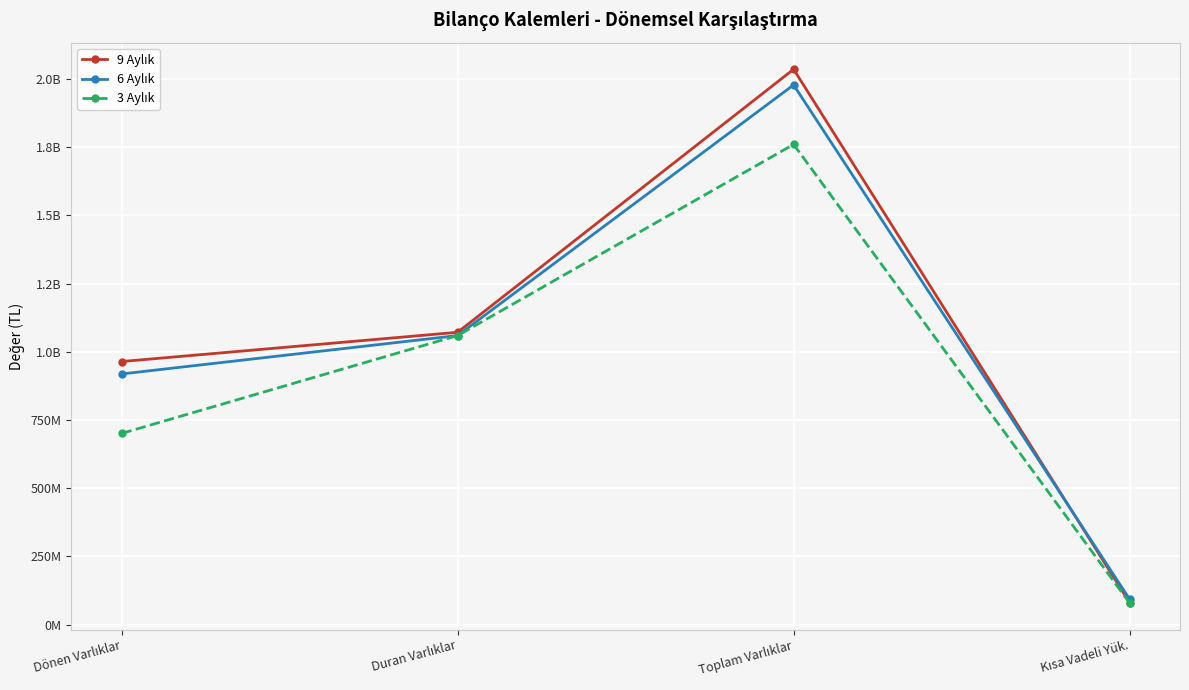

Where is 3 Aylık nearest to the value 919989769?

Duran Varlıklar